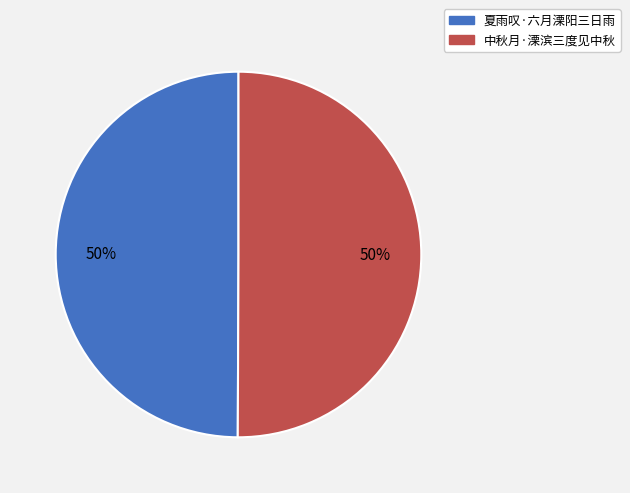

To the nearest percent, what portion does 夏雨叹·六月溧阳三日雨 represent?

50%